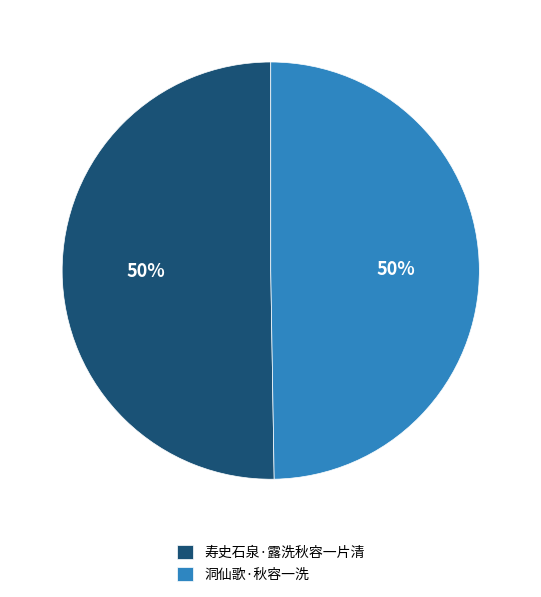

Do 寿史石泉·露洗秋容一片清 and 洞仙歌·秋容一洗 together represent more than half of the pie?

Yes